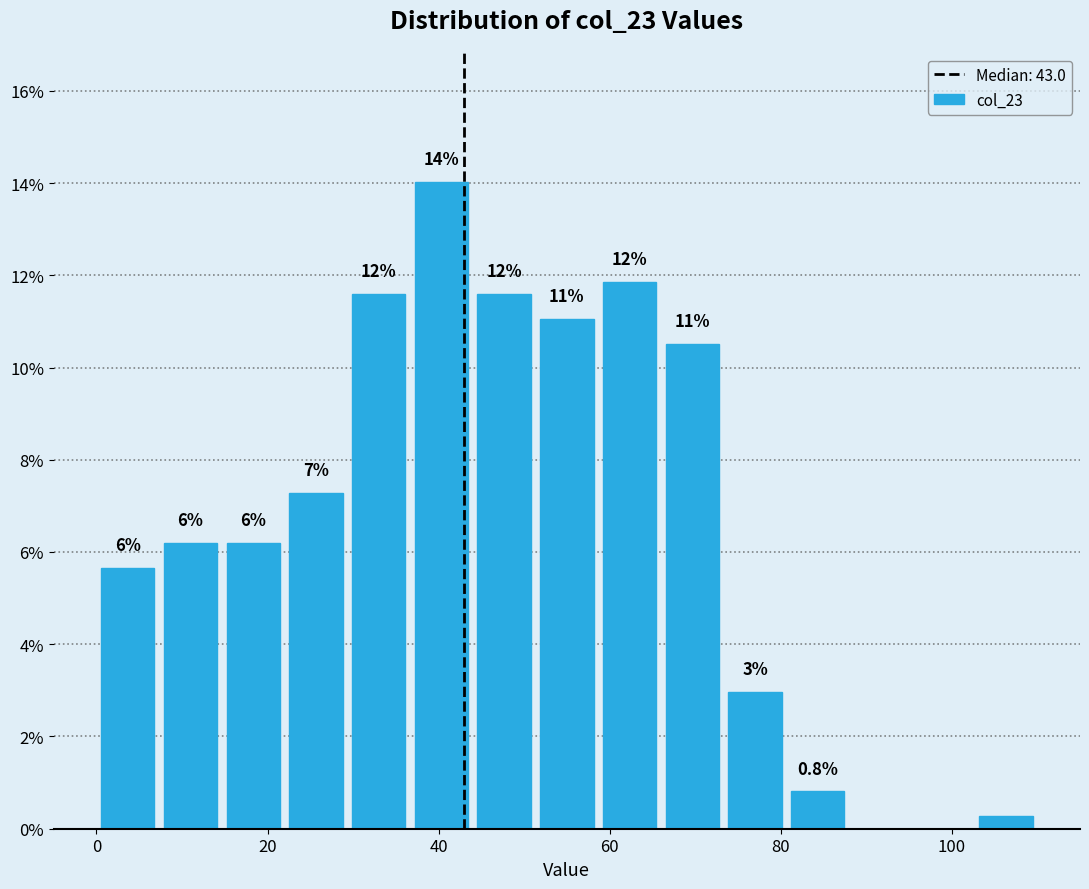

Around what value on the x-axis is the tallest bar? Give the approximate position of its centre, as read against the axis.

40